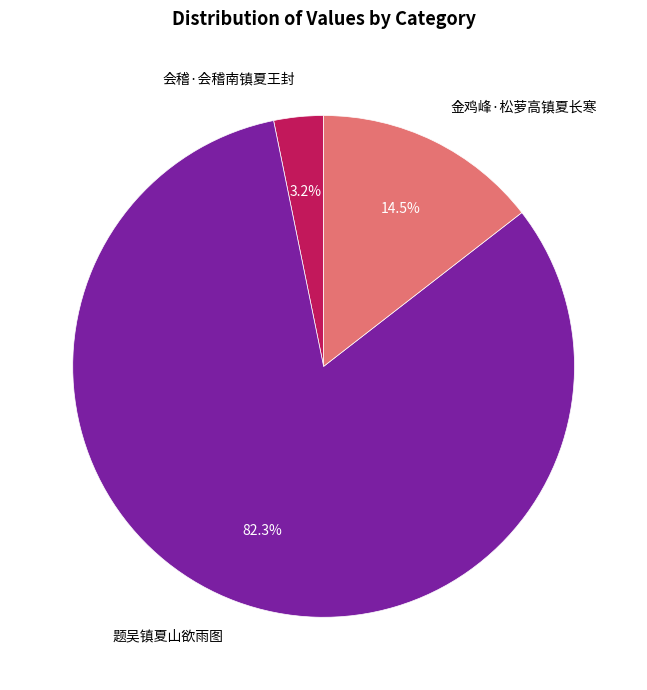

Does 会稽·会稽南镇夏王封 represent more than half of the total?

No